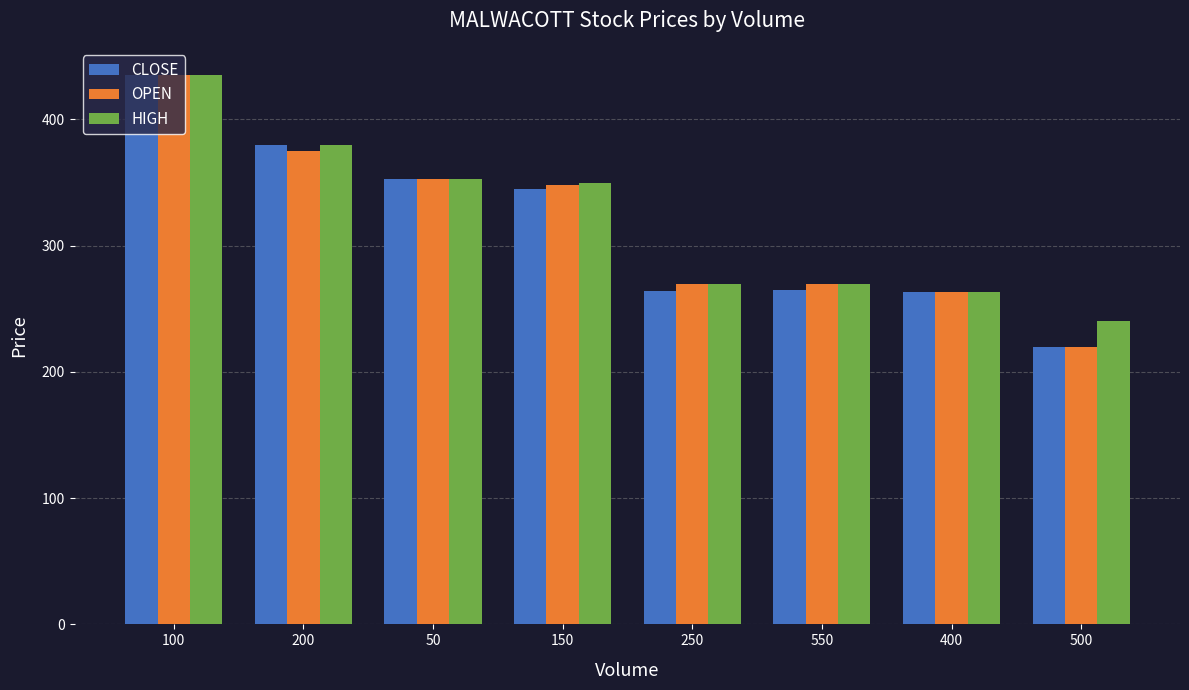

Which category has the highest value in the OPEN series?

100